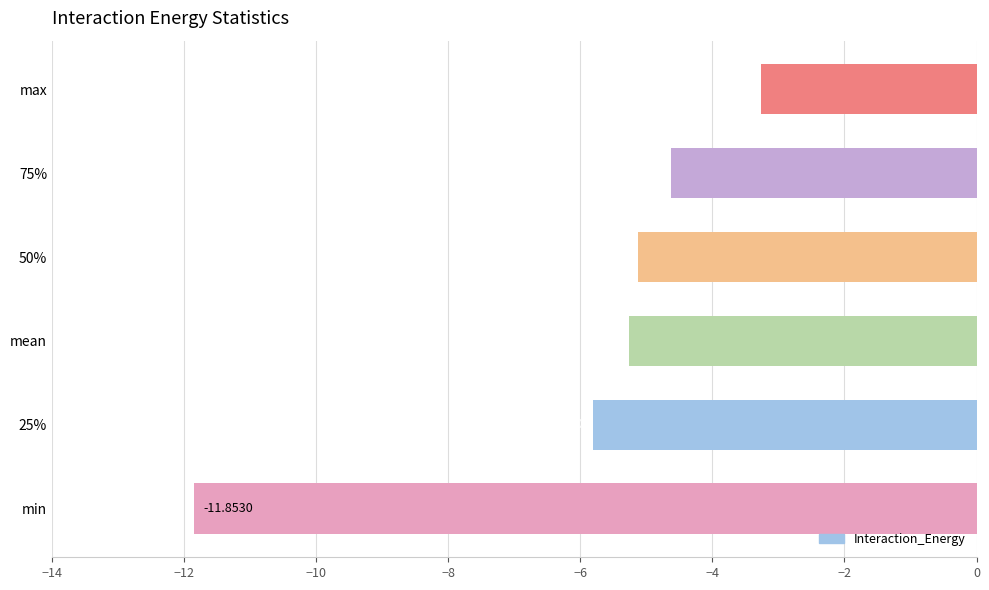

Which label corresponds to the smallest value in the chart?

min